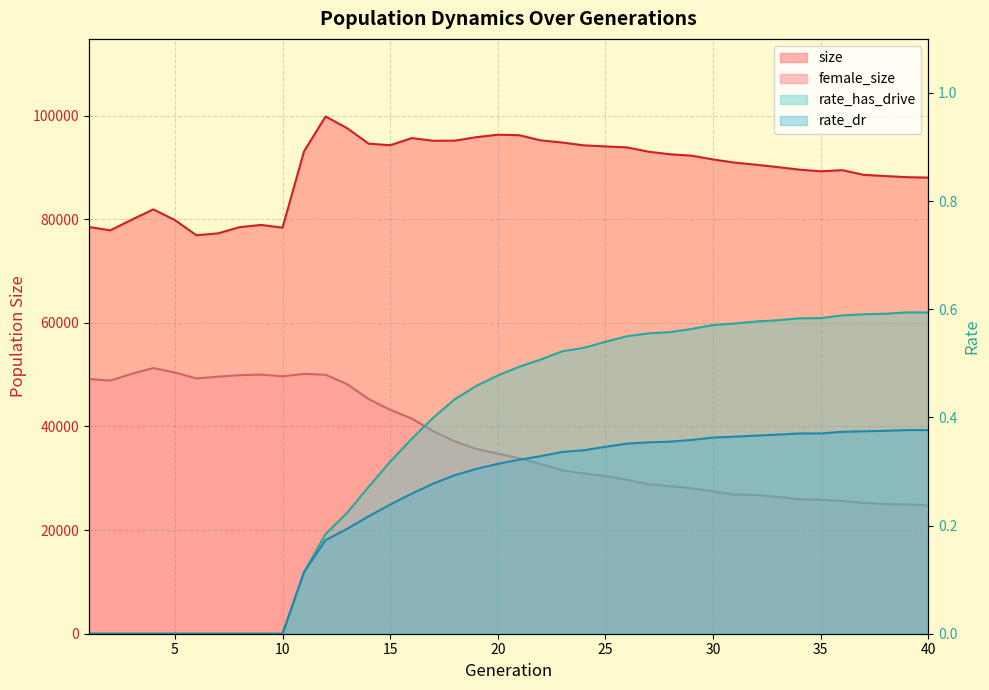

At which category is the sum across all series the highest?

12